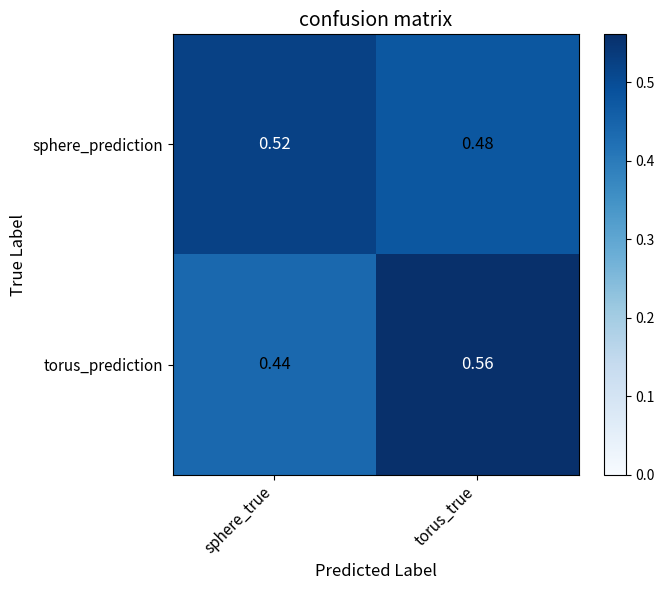

Where is sphere_prediction nearest to the value 0?

torus_true